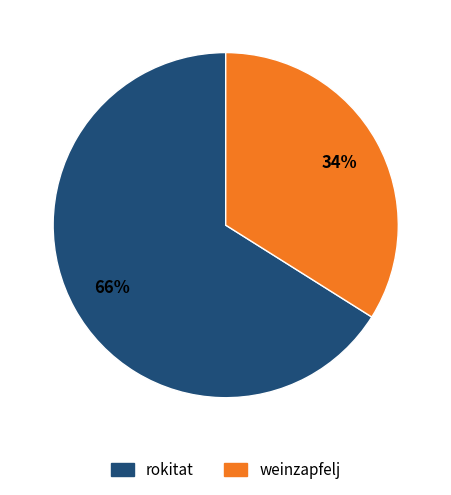

Approximately how many times larger is the value at weinzapfelj compared to rokitat?

0.5